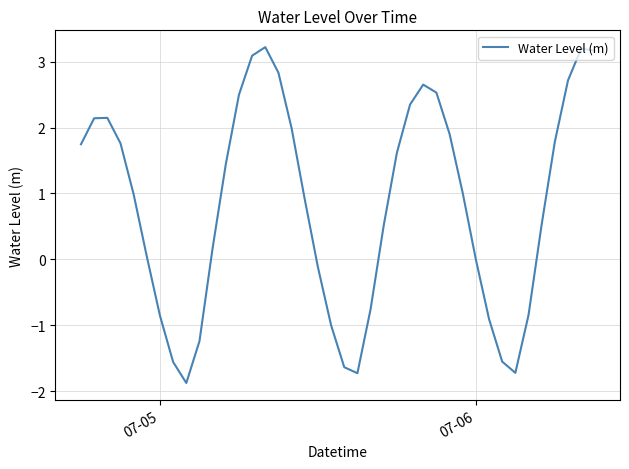

What is the greatest value displayed?

3.2